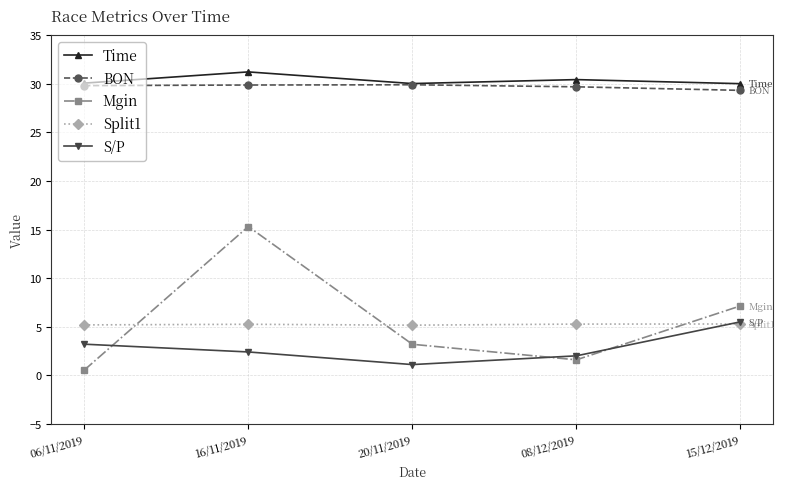

Rank the categories by Mgin value from highest to lowest.

16/11/2019, 15/12/2019, 20/11/2019, 08/12/2019, 06/11/2019